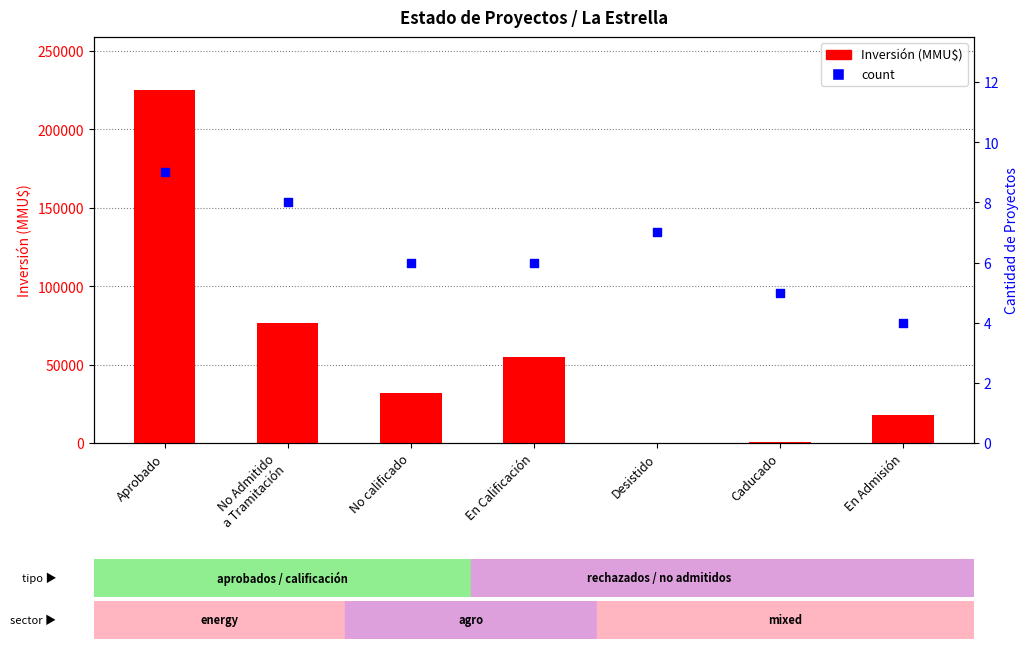

What is the total value across all series at En Calificación?

55006